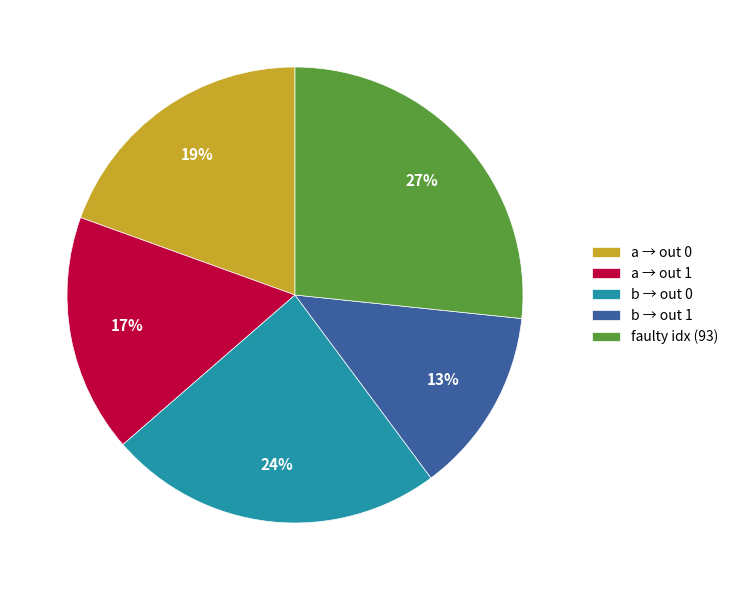

To the nearest percent, what is the difference between the a → out 1 and b → out 1 slice percentages?

4%